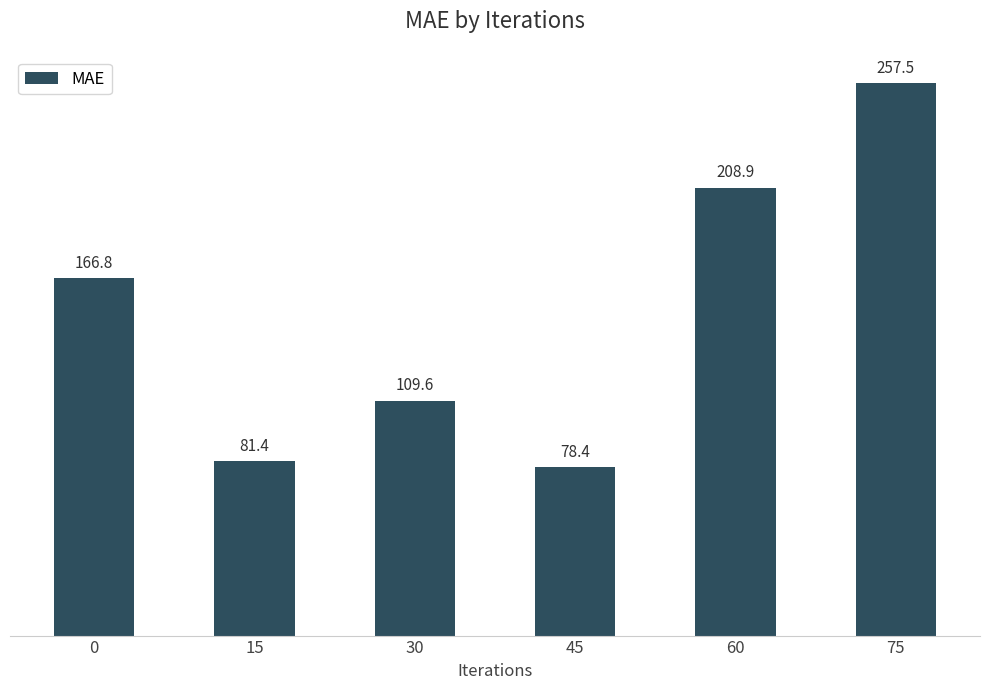

What is the greatest value displayed?

257.5